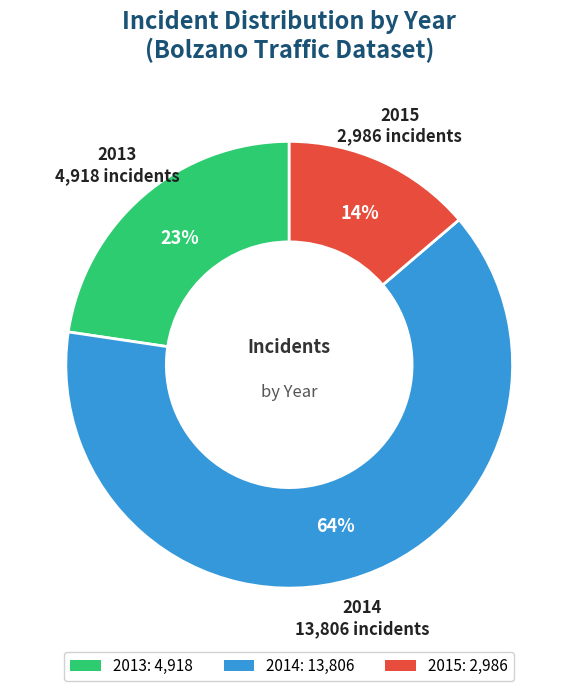

Which category has the smallest portion of the pie?

2015